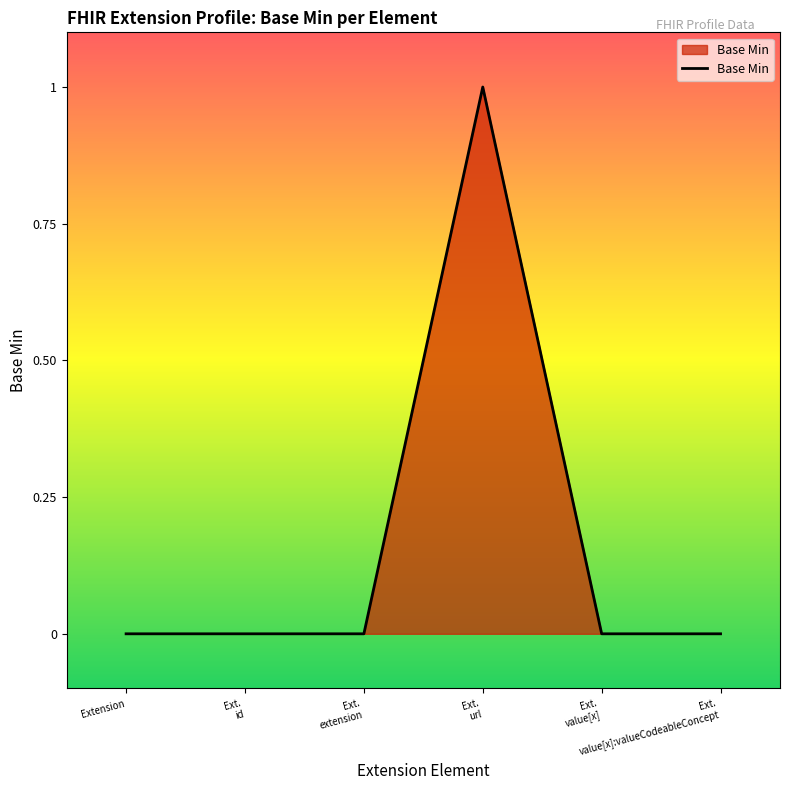

Does the chart display data point markers on the line(s)?

No